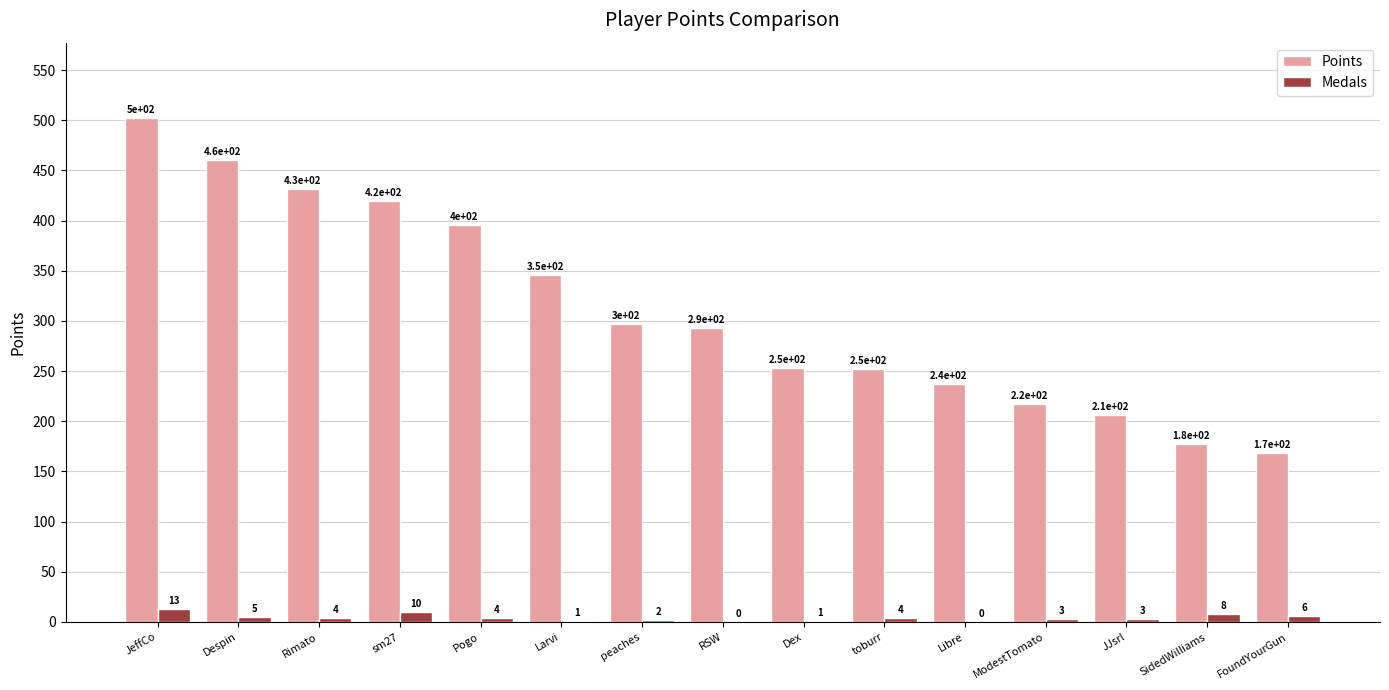

Between Despin and sm27, which series saw the biggest shift?

Points